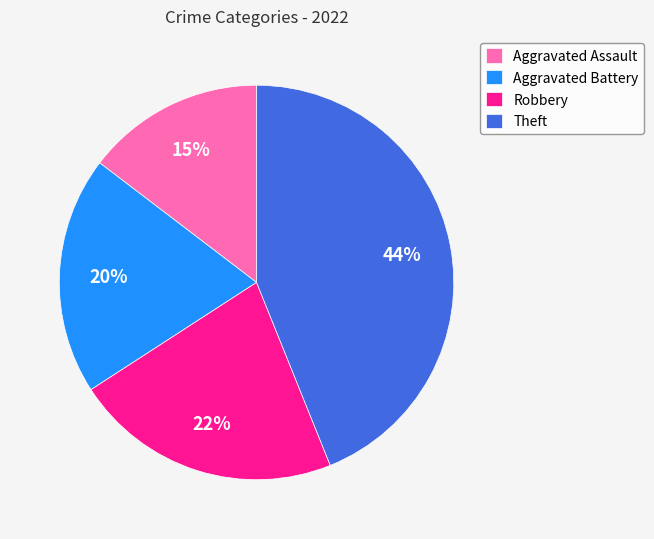

Is it true that Aggravated Battery is 11% of the pie?

False